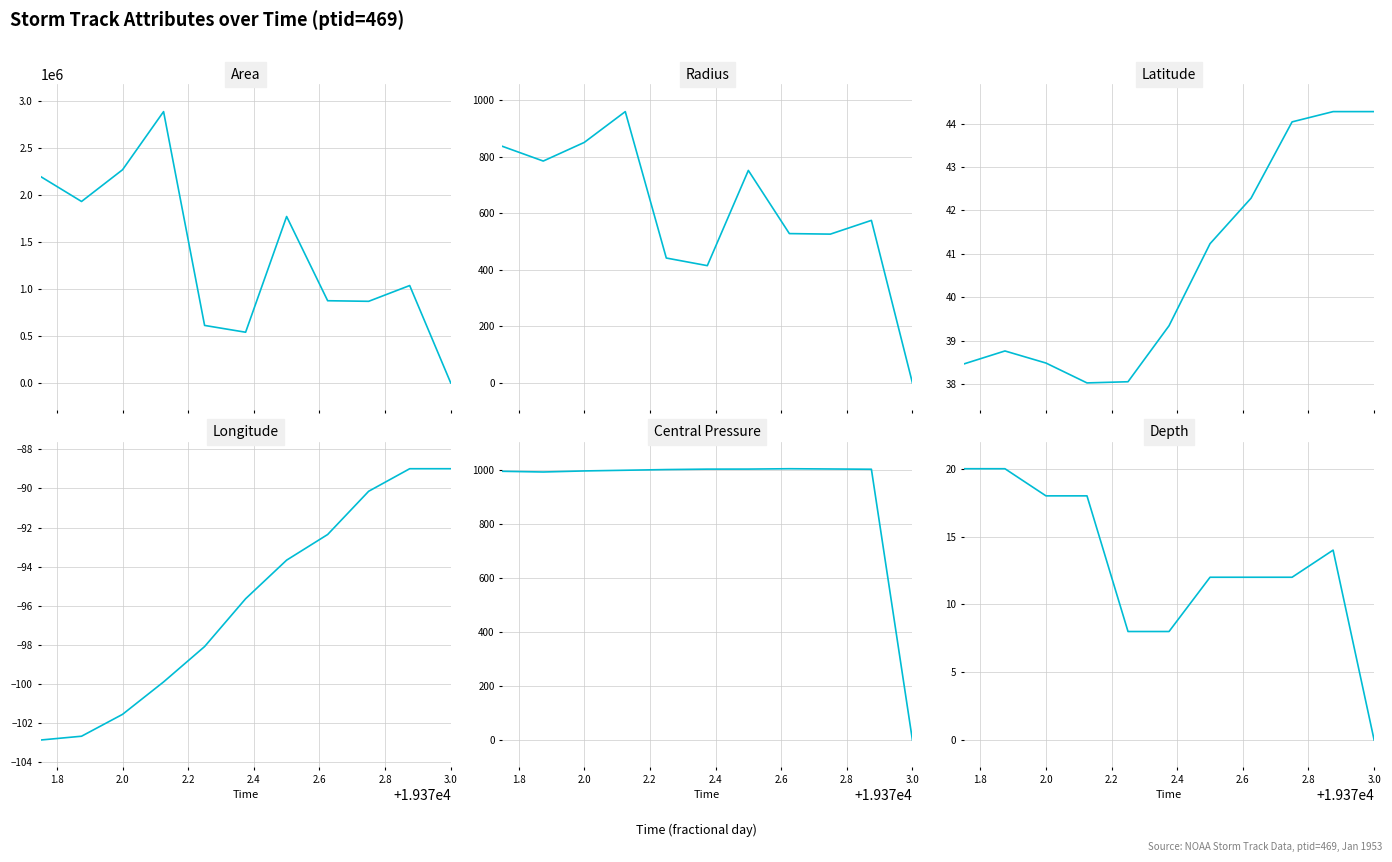

What is the highest value of the Area series?

2890625.0